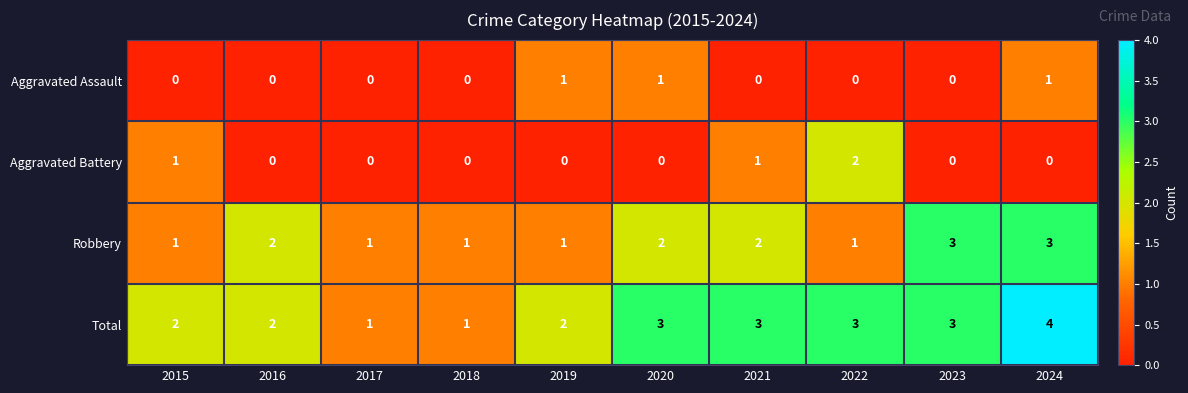

Which category has the highest value across all series?

2024